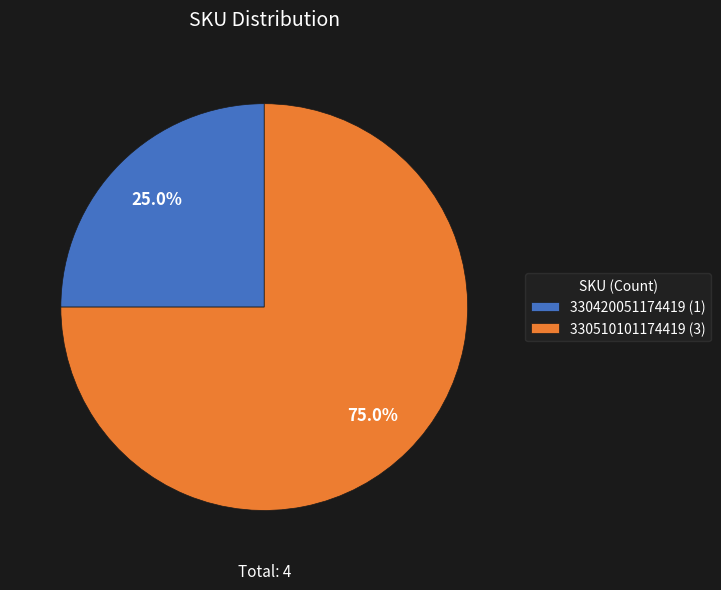

What portion of the pie excludes 330420051174419?

75.0%